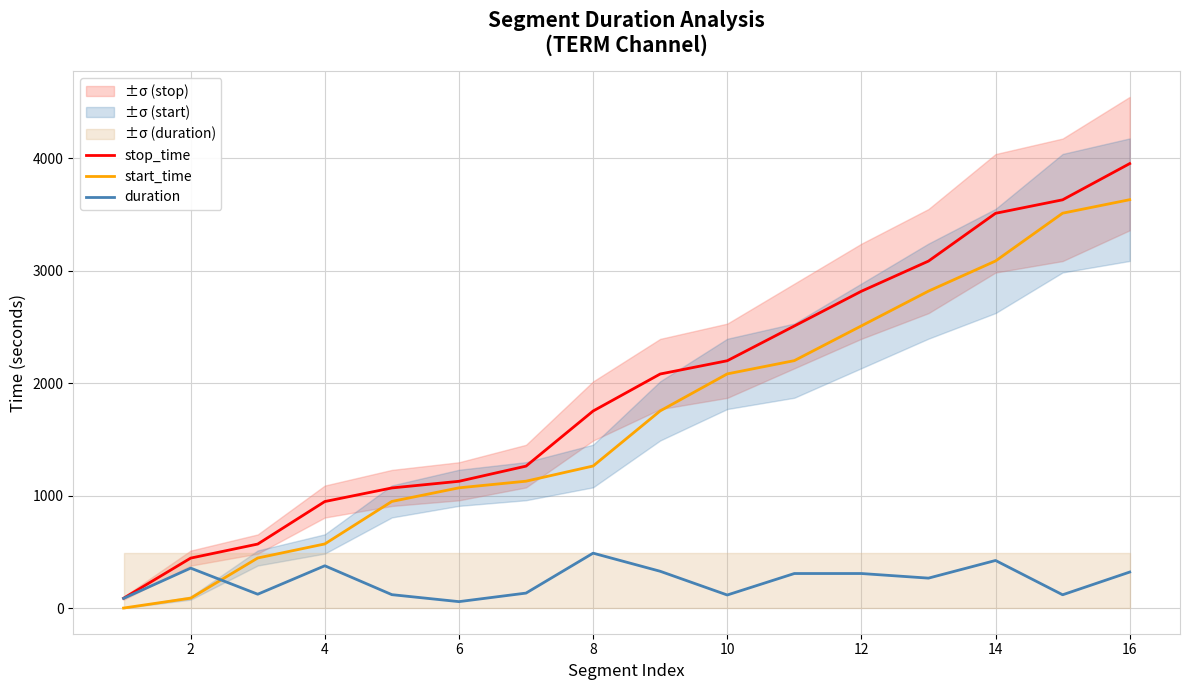

True or false: duration and stop_time cross at least once.

False